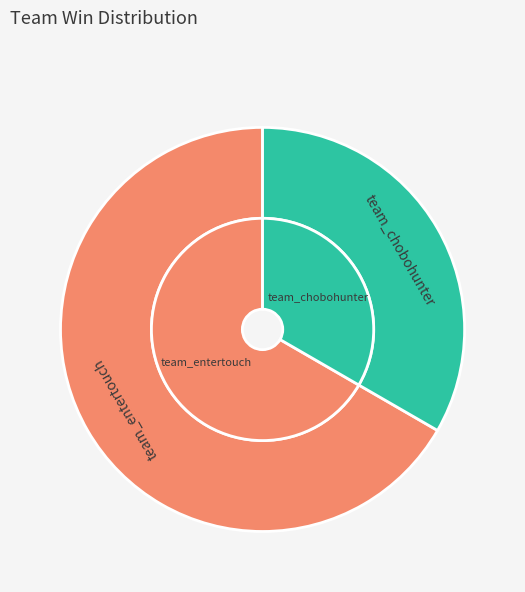

To the nearest percent, what is the average slice percentage?

50%